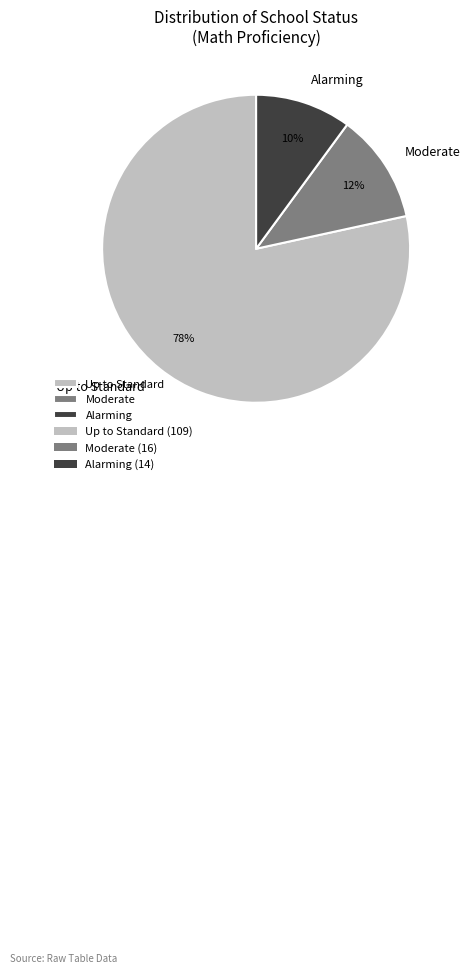

Which category has the smallest portion of the pie?

Alarming